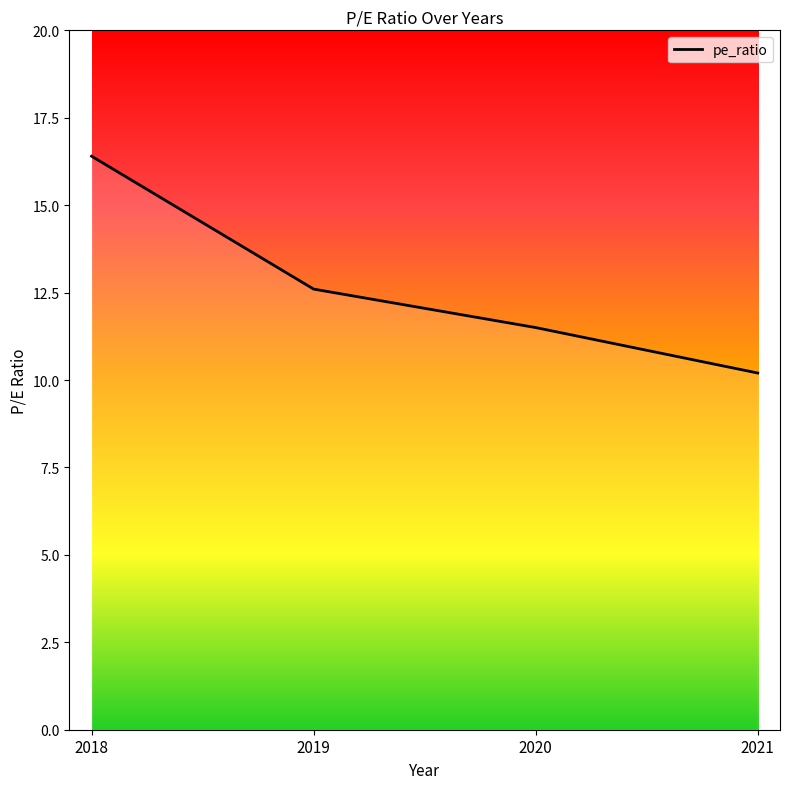

At which category does the chart reach its minimum across all series?

2021